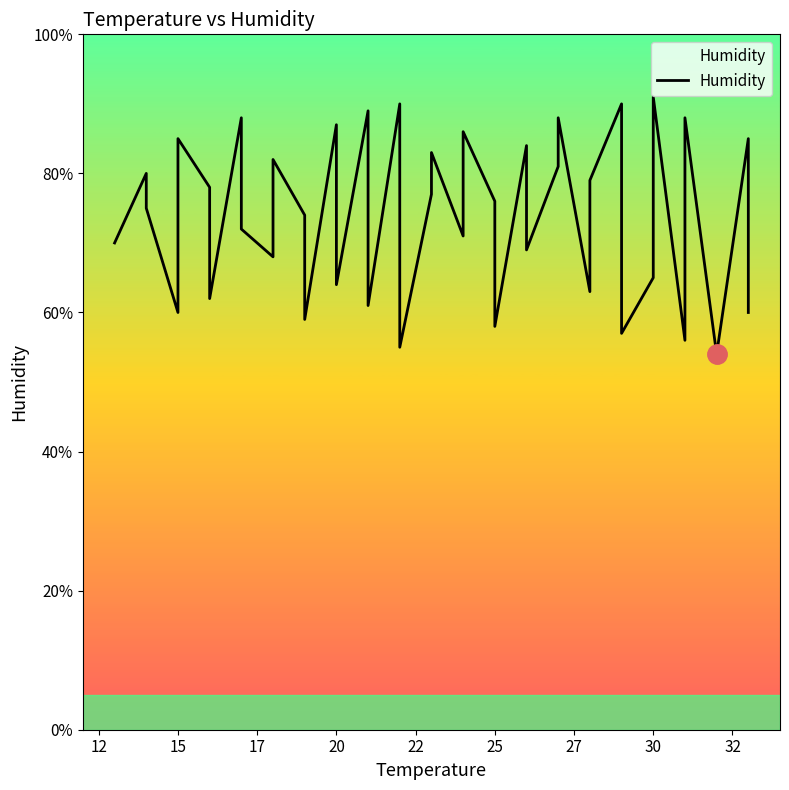

What is the approximate value at 25?

62